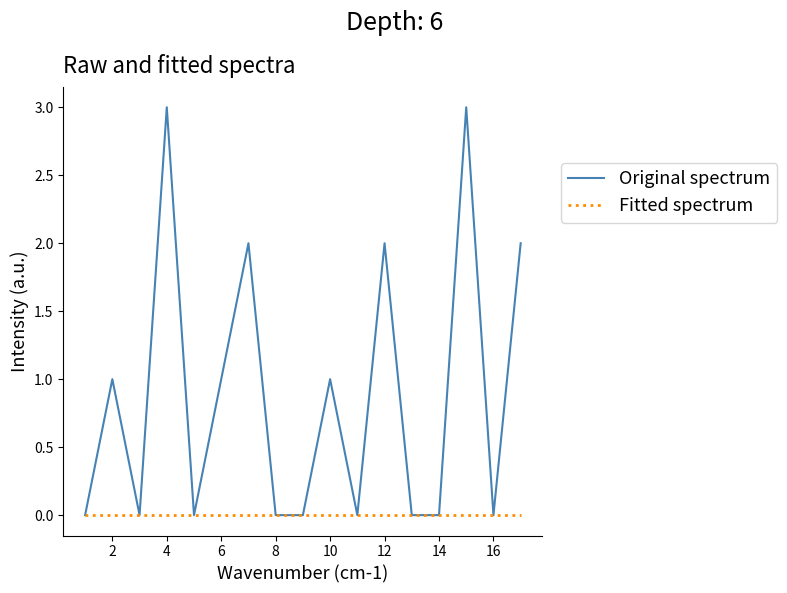

Rank the series by their maximum value, from highest to lowest.

Original spectrum, Fitted spectrum